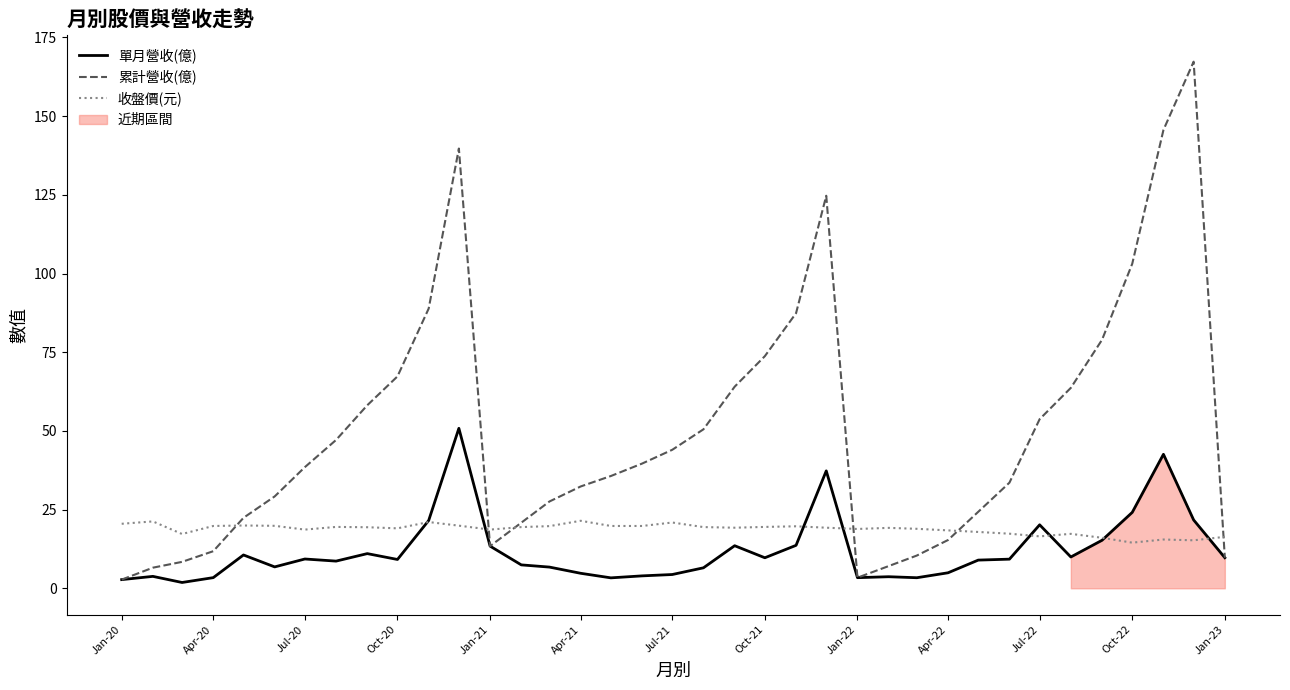

What is the lowest value of the 收盤價(元) series?

14.5